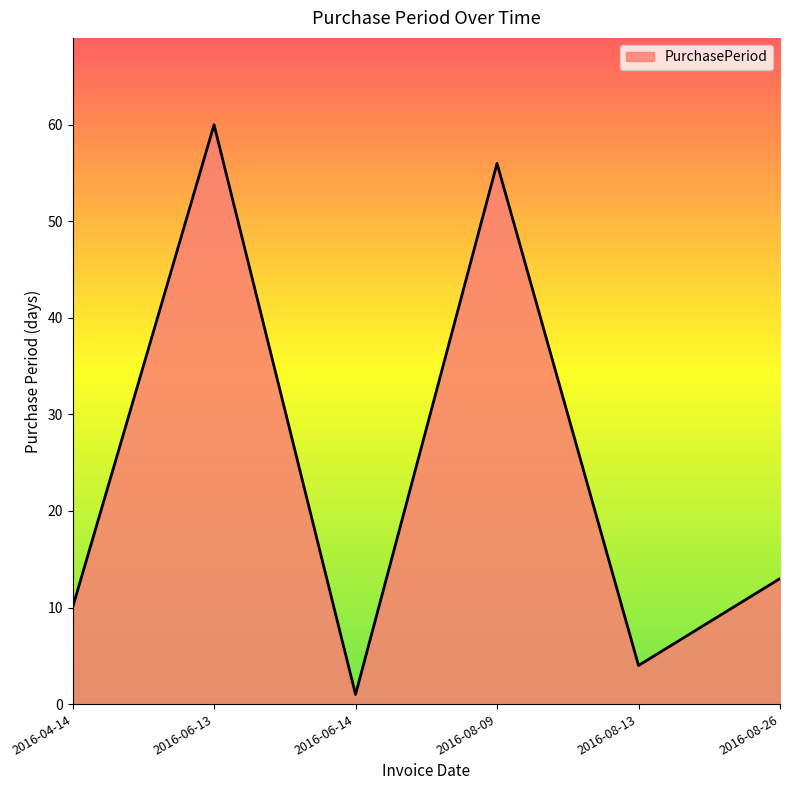

At which category does the data reach its first local peak?

2016-06-13